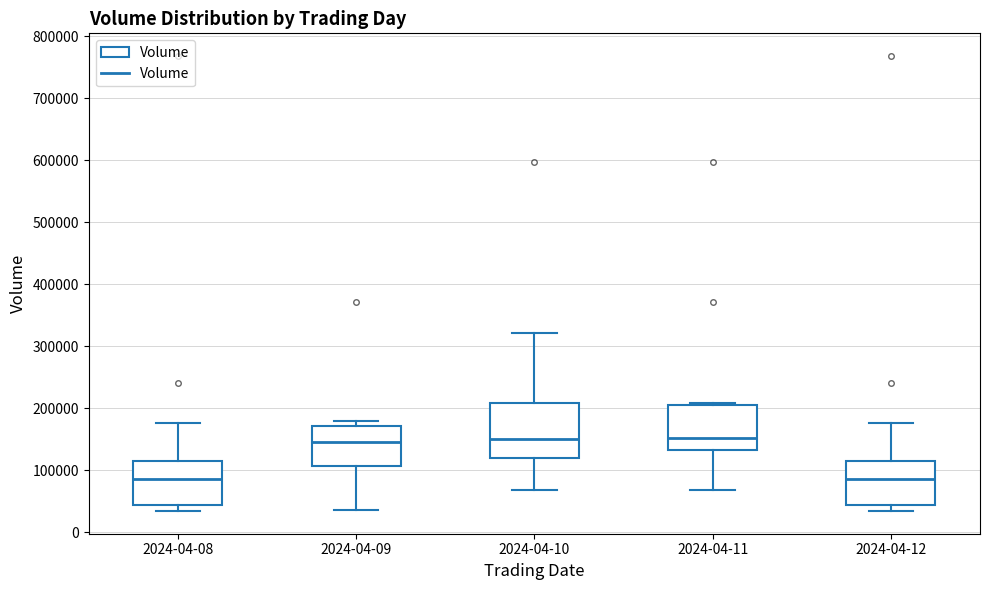

Reading left to right, read every box against the y-axis: the position of its median line, the range the box covers, and the ends of its whiskers. The values are not printed on the chart, so give them approximately, as read against the axis.

2024-04-08: median 90000, box 40000 to 110000, whiskers 30000 to 180000
2024-04-09: median 150000, box 110000 to 170000, whiskers 40000 to 180000
2024-04-10: median 150000, box 120000 to 210000, whiskers 70000 to 320000
2024-04-11: median 150000, box 130000 to 210000, whiskers 70000 to 210000 (just above the box's upper edge)
2024-04-12: median 90000, box 40000 to 110000, whiskers 30000 to 180000